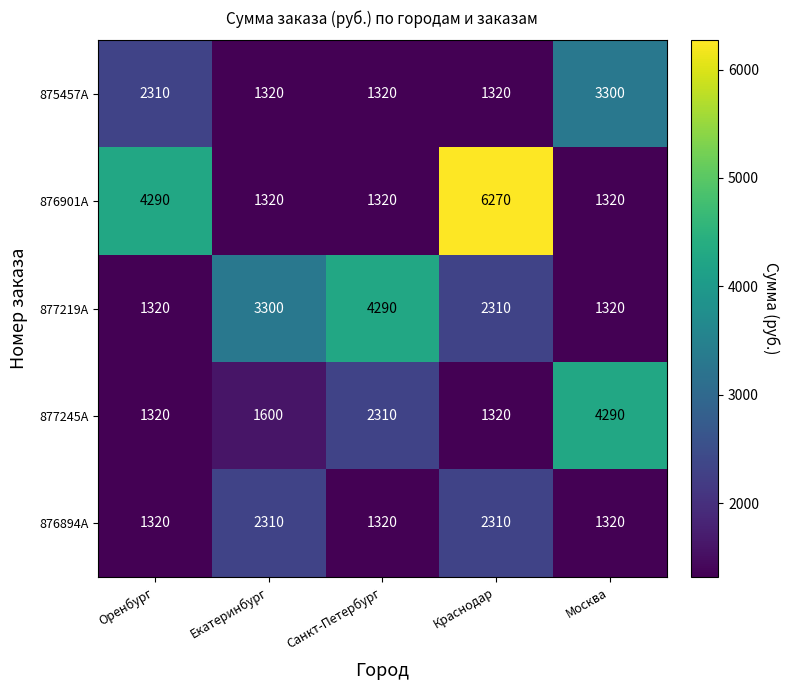

List the series in order of their overall mean, lowest first.

876894A, 875457A, 877245A, 877219A, 876901A